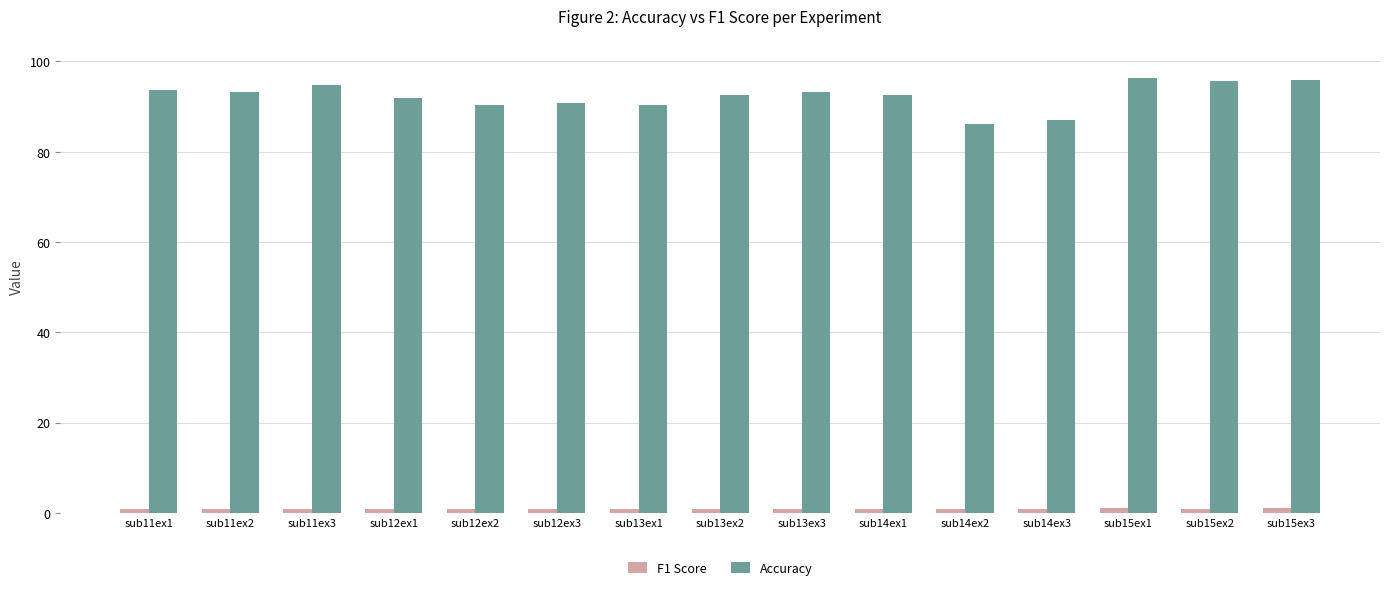

At how many categories does at least one series exceed 76?

15